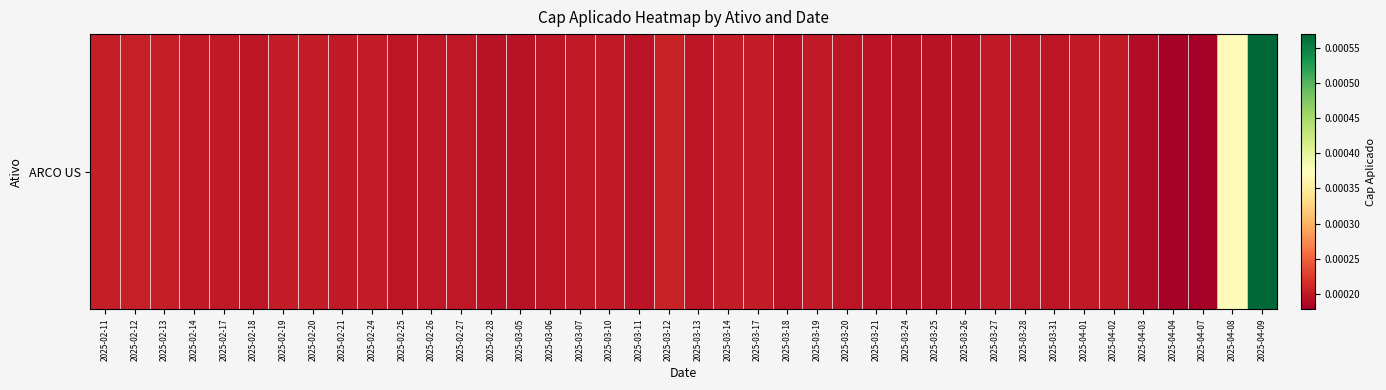

Is it true that the value at 2025-02-24 is 0.0?

True